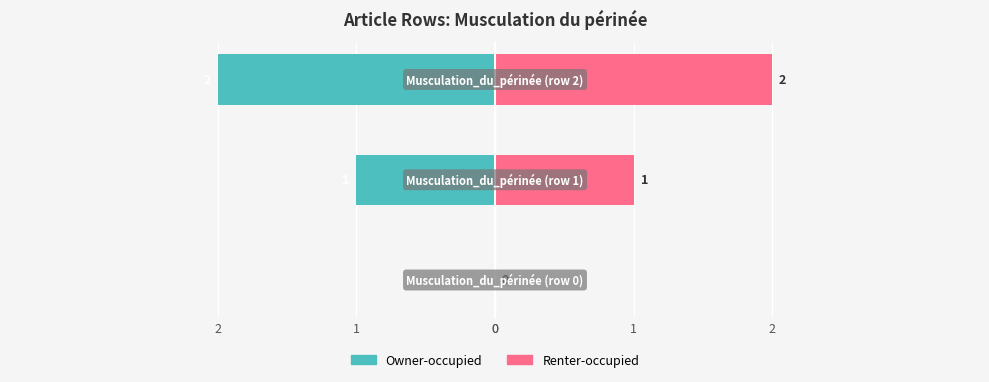

What is the difference between the highest and lowest values at 1?

2